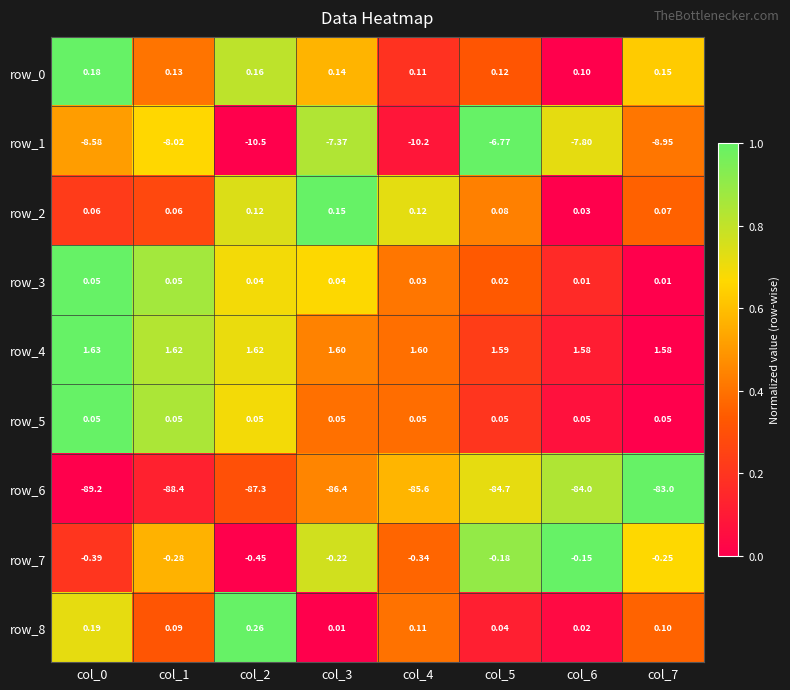

Is the value of row_1 at col_0 greater than the value of row_7 at col_6?

No